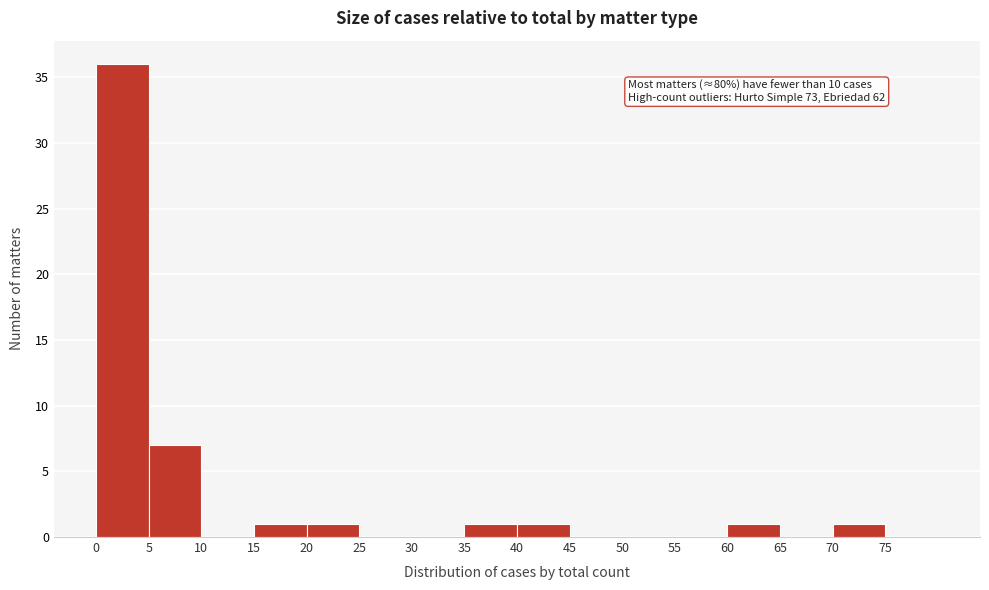

Which range on the x-axis has the tallest bar?

0 to 5